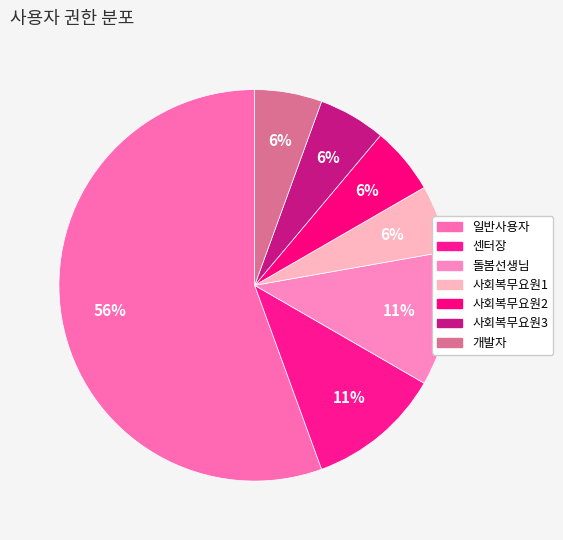

How many segments does this pie chart have?

7